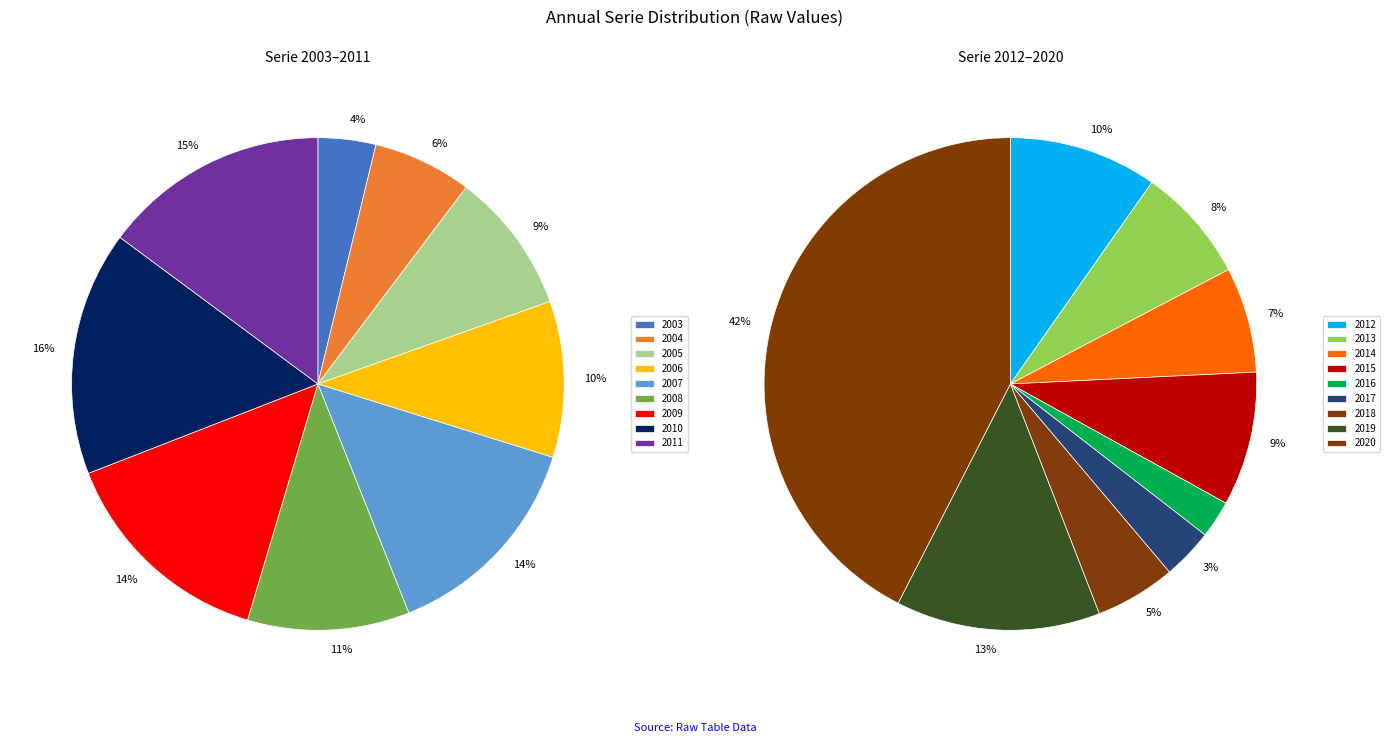

Do 2011 and 2018 together represent more than half of the pie?

No